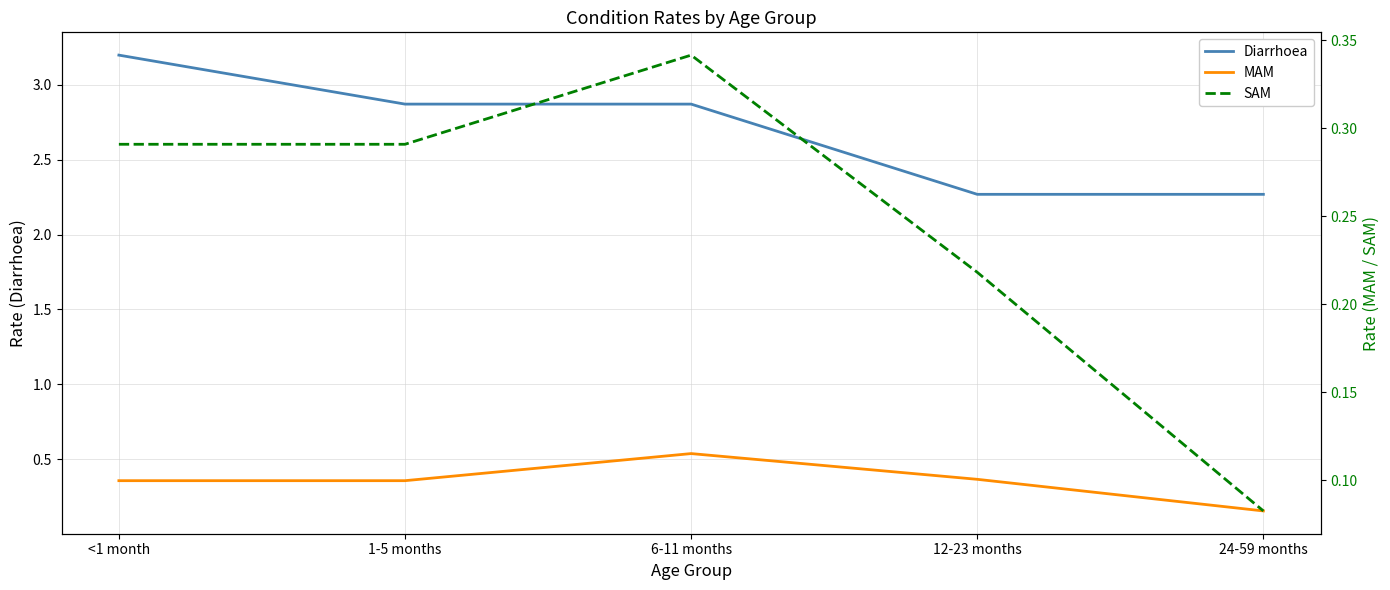

What is the difference between the maximum and minimum values in the Diarrhoea series?

0.9